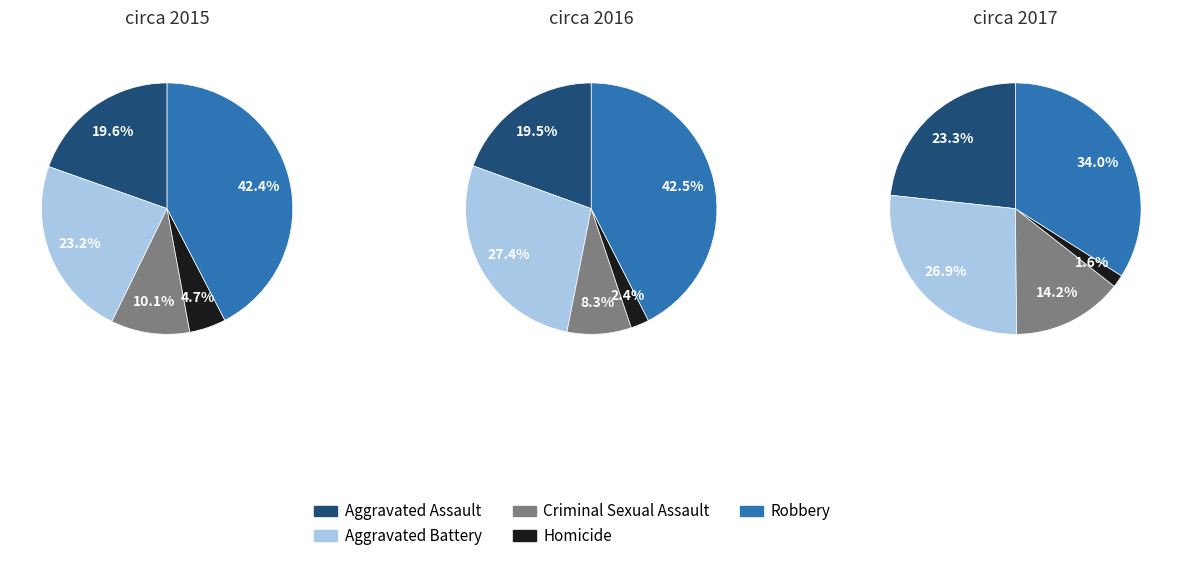

What percentage is the 2 slice, to the nearest percent?

19%